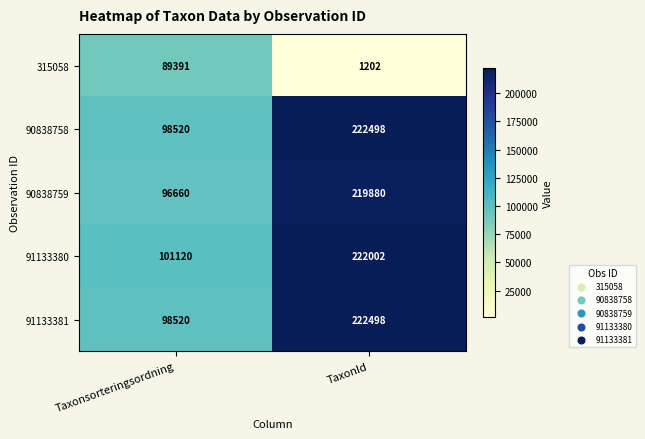

What is the difference between the highest and lowest values at TaxonId?

221296